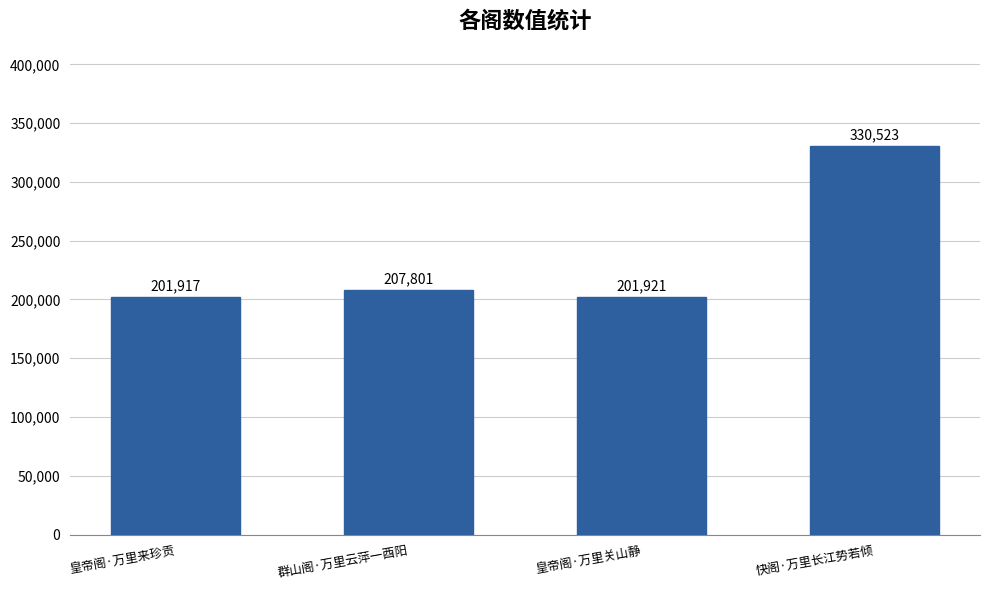

What position from the left is 群山阁·万里云萍一酉阳?

2